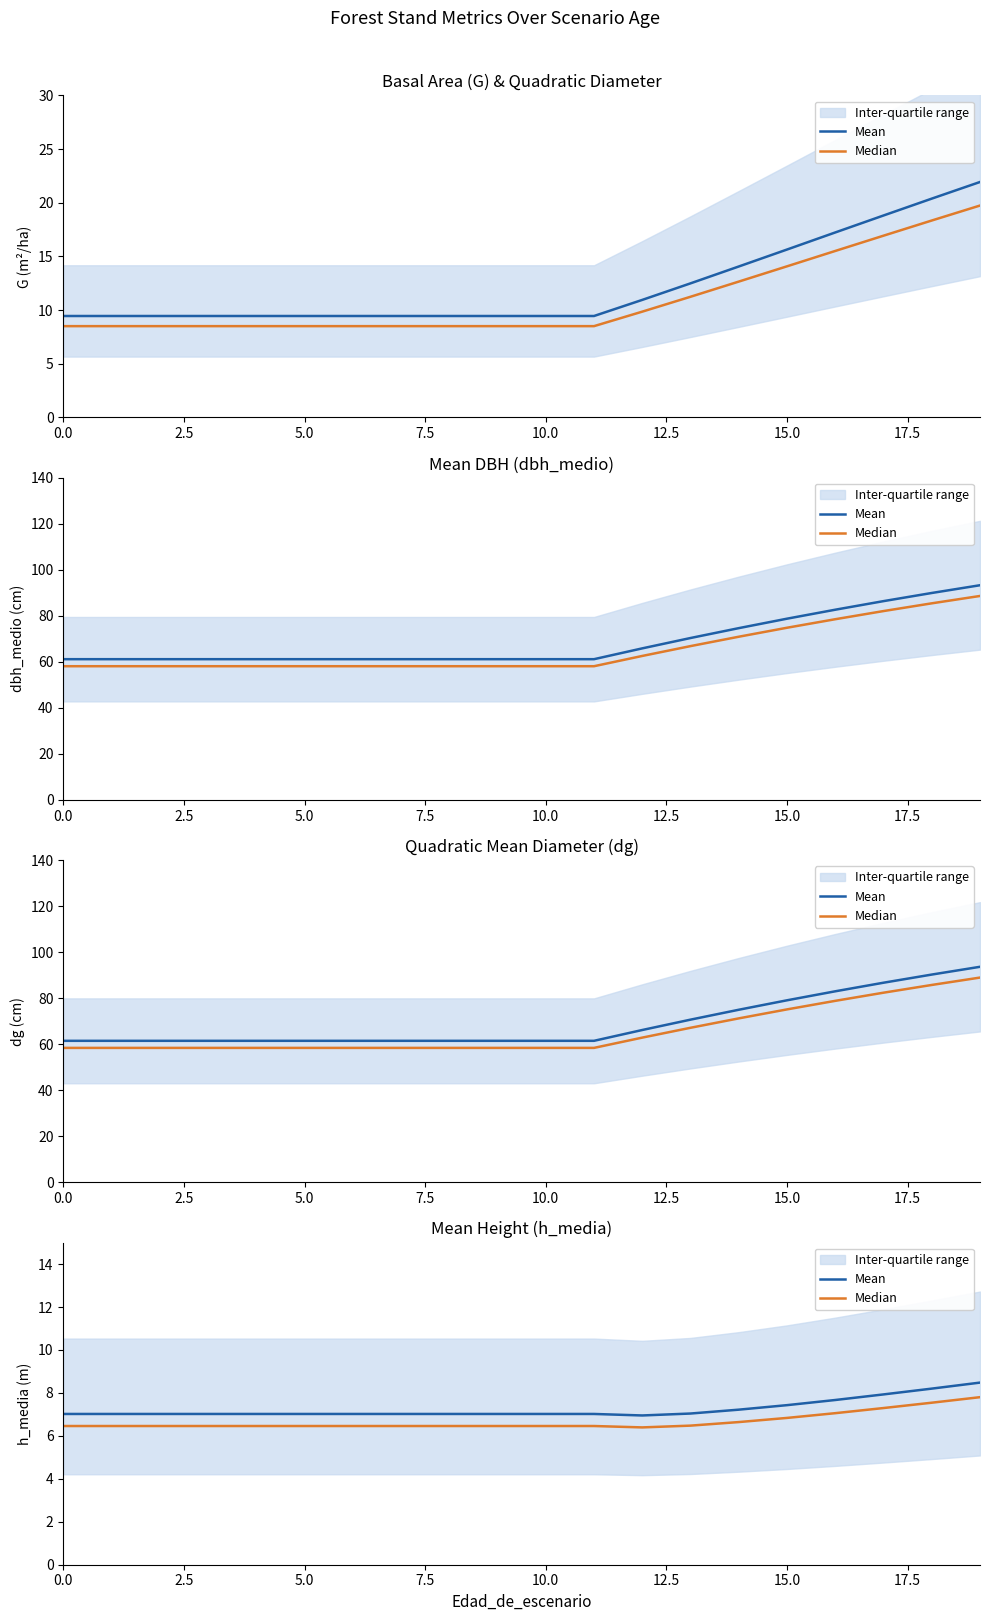

List the series in order of their peak value, highest first.

Mean, Median